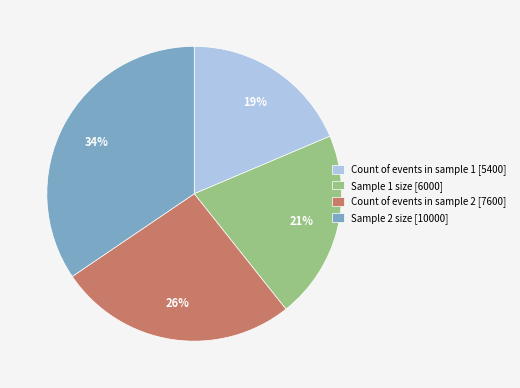

How many slices are in this pie chart?

4